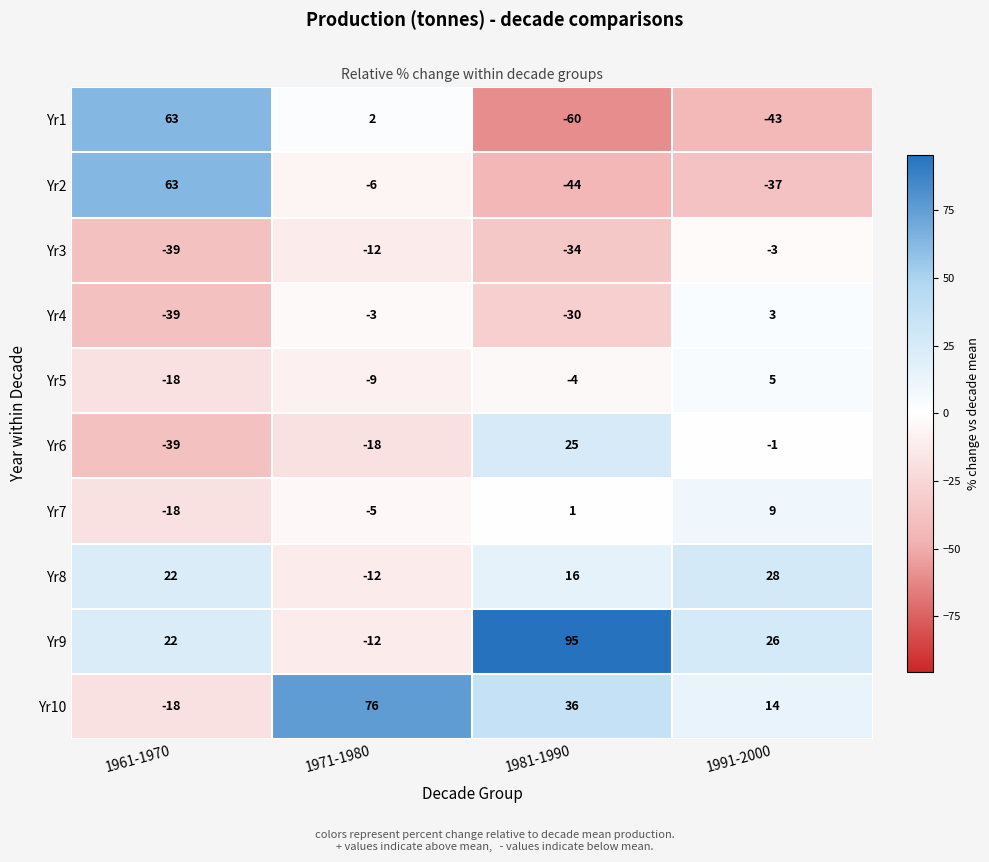

List the labels in order of Yr10 value, largest first.

1971-1980, 1981-1990, 1991-2000, 1961-1970